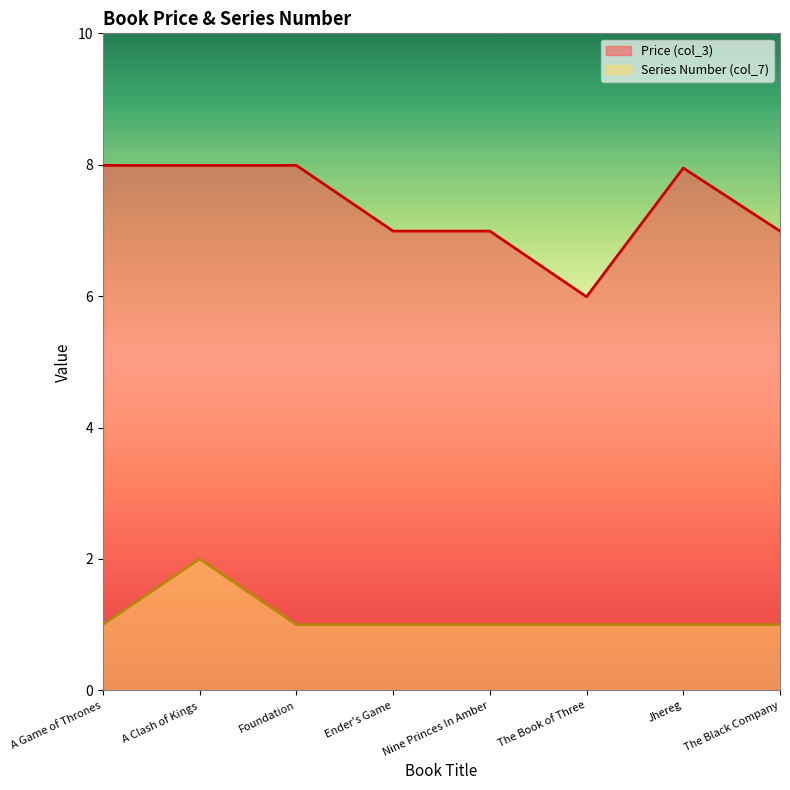

At which category does Series Number (col_7) reach its first local peak?

A Clash of Kings